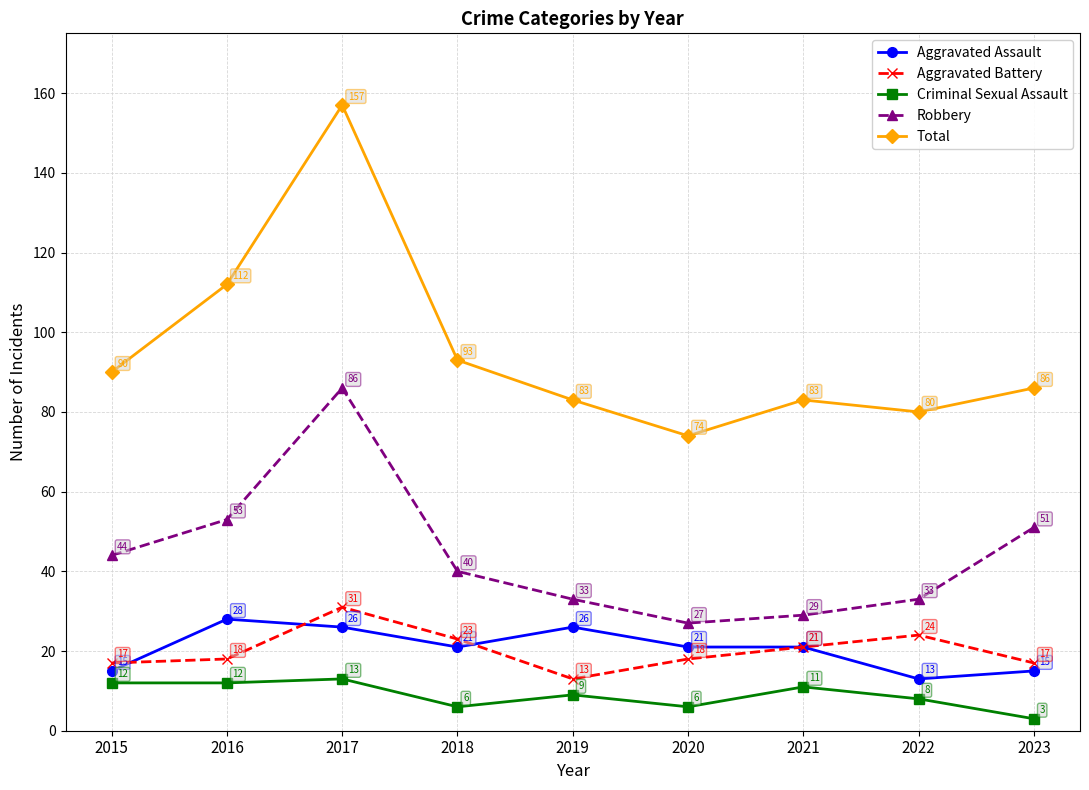

What are all the series names shown in the legend?

Aggravated Assault, Aggravated Battery, Criminal Sexual Assault, Robbery, Total